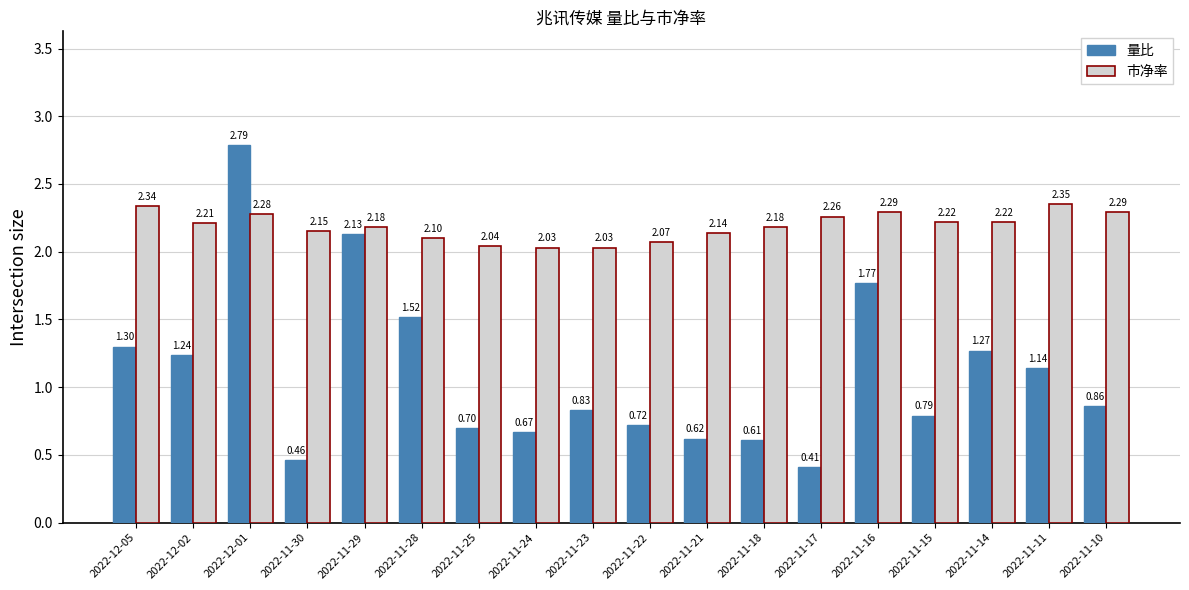

At how many categories does at least one series exceed 1?

18